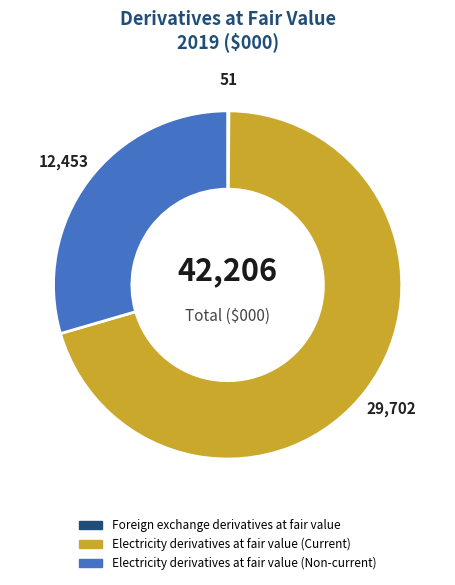

Does any single category account for the majority?

Yes